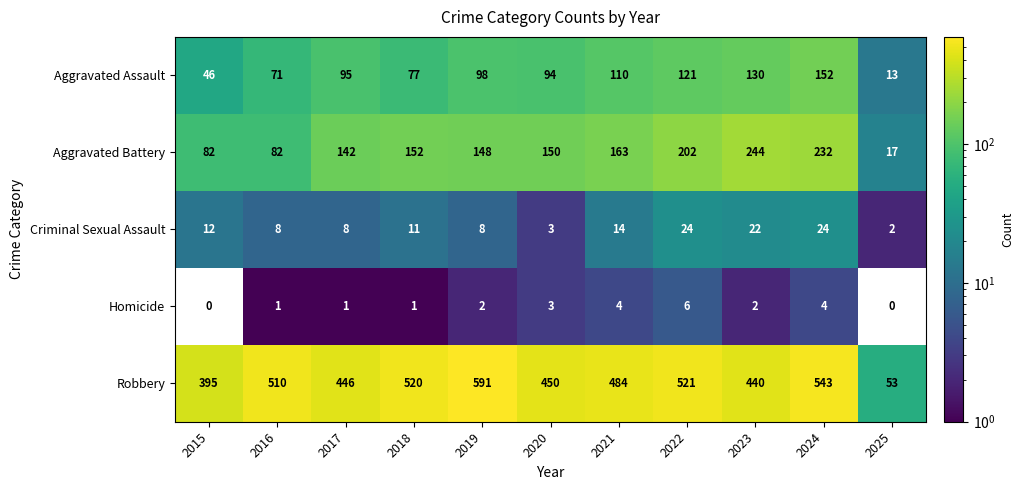

Which series has the largest total across all categories?

Robbery